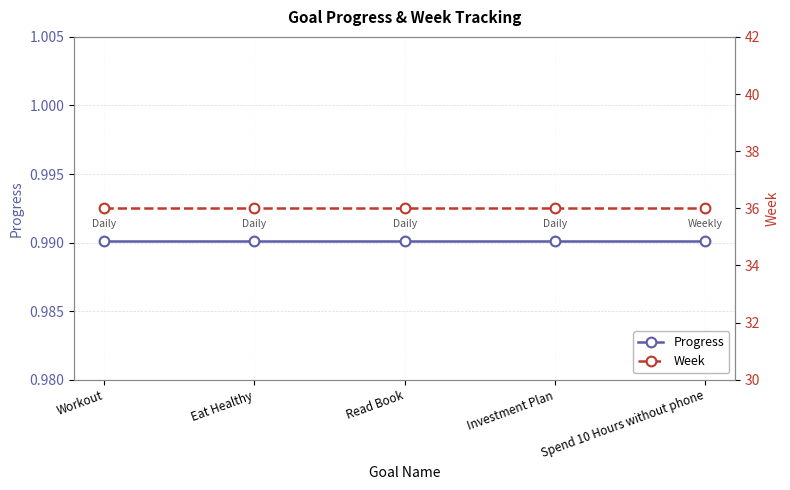

Does the chart have visible grid lines?

Yes